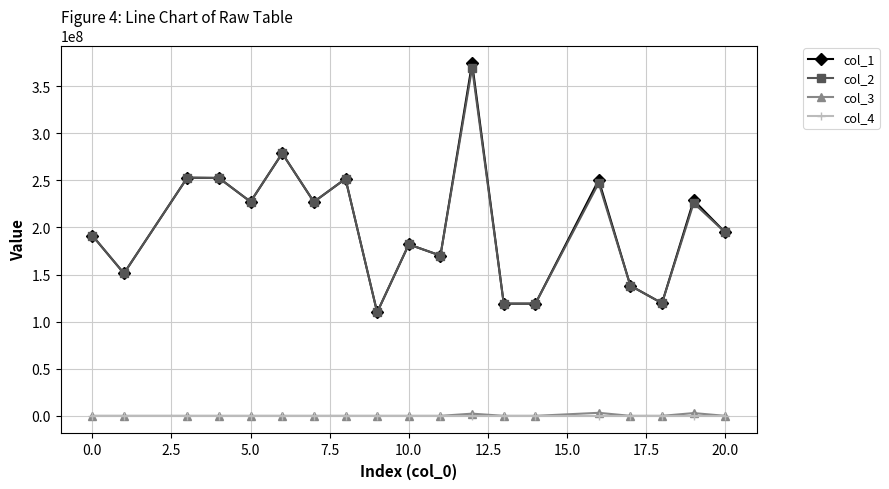

True or false: col_3 and col_2 cross at least once.

False